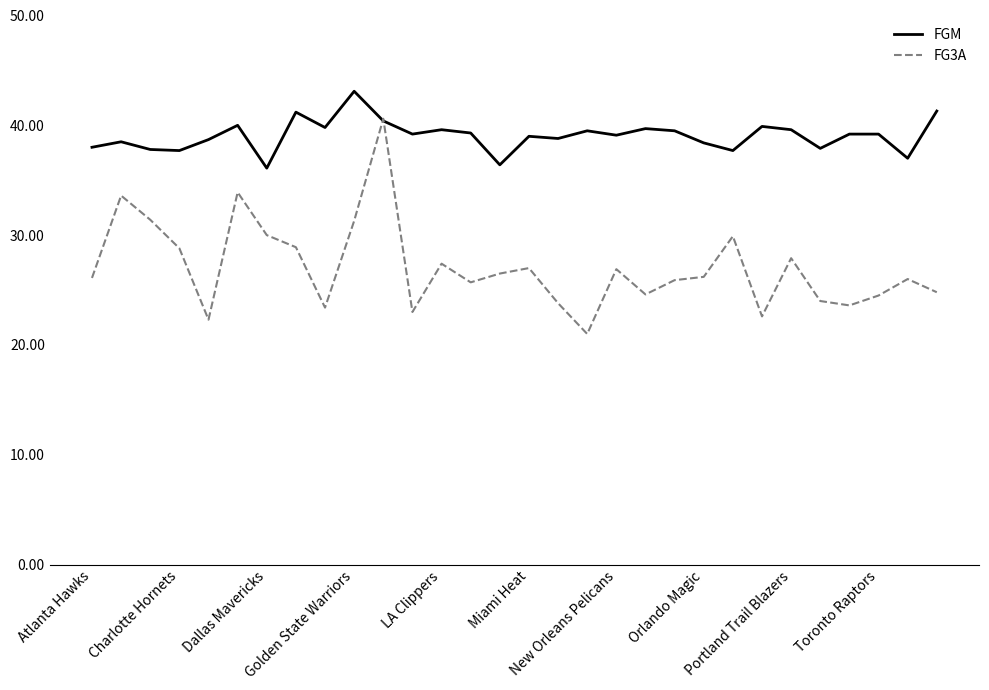

What is the difference between the second highest and second lowest values in the FG3A series?

11.6